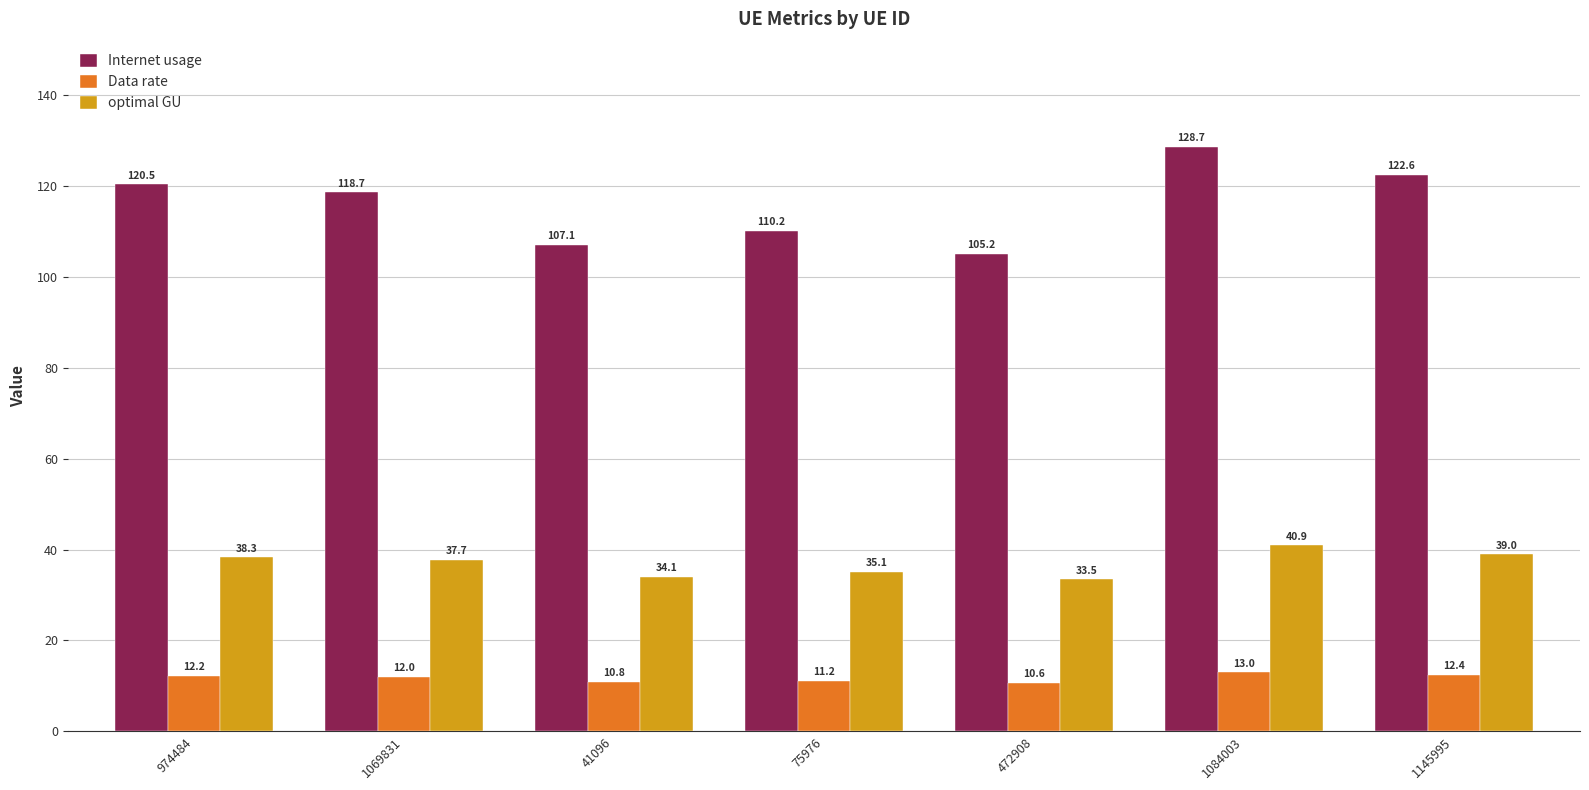

What is the label of the 5th bar from the right?

41096